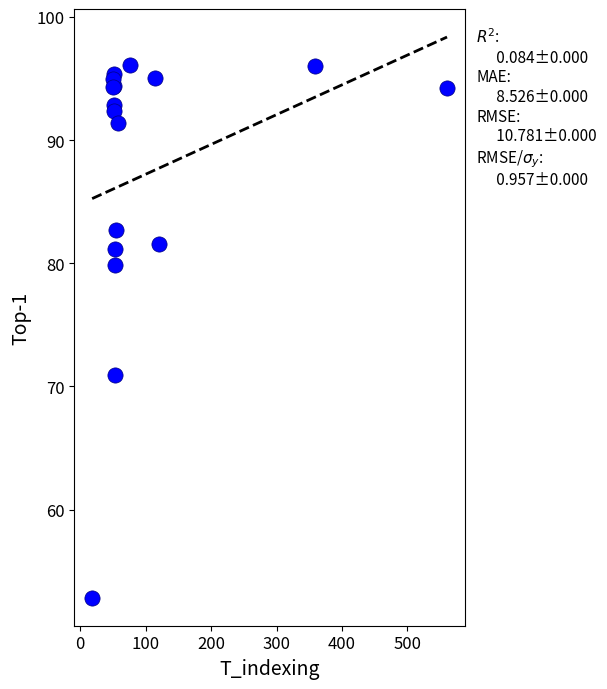

What Y value in the scatter plot is closest to 74?

70.9